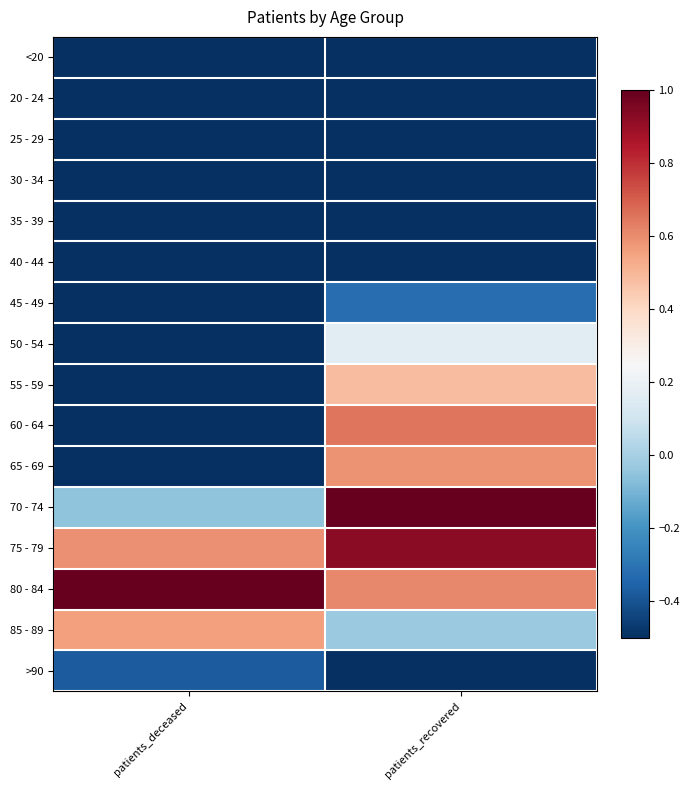

Rank the series by their maximum value, from lowest to highest.

20 - 24, 25 - 29, 30 - 34, 35 - 39, <20, 40 - 44, >90, 45 - 49, 50 - 54, 55 - 59, 85 - 89, 65 - 69, 60 - 64, 75 - 79, 70 - 74, 80 - 84